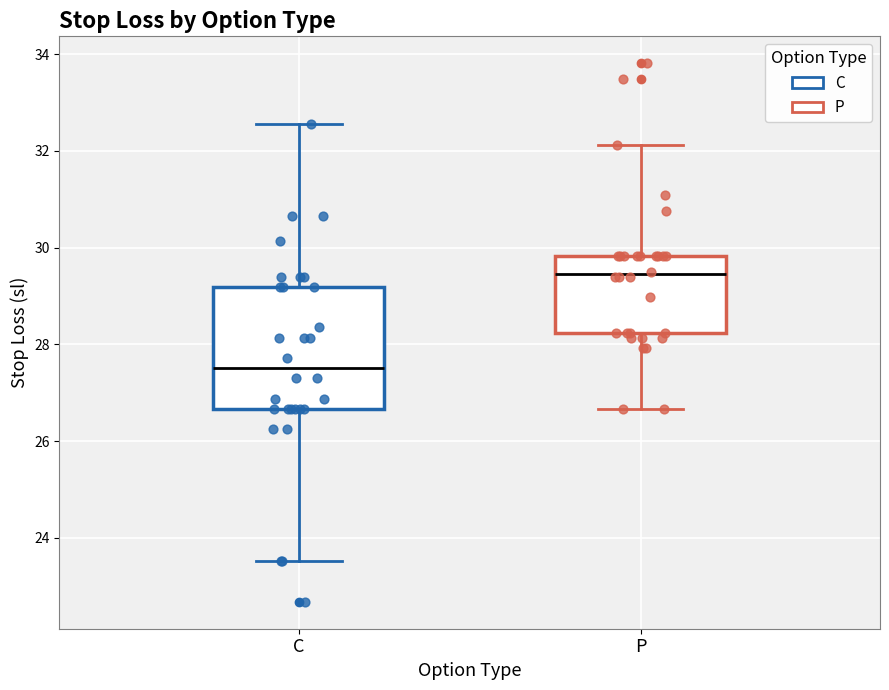

Which box is the tallest, from its lower edge to its upper edge?

C